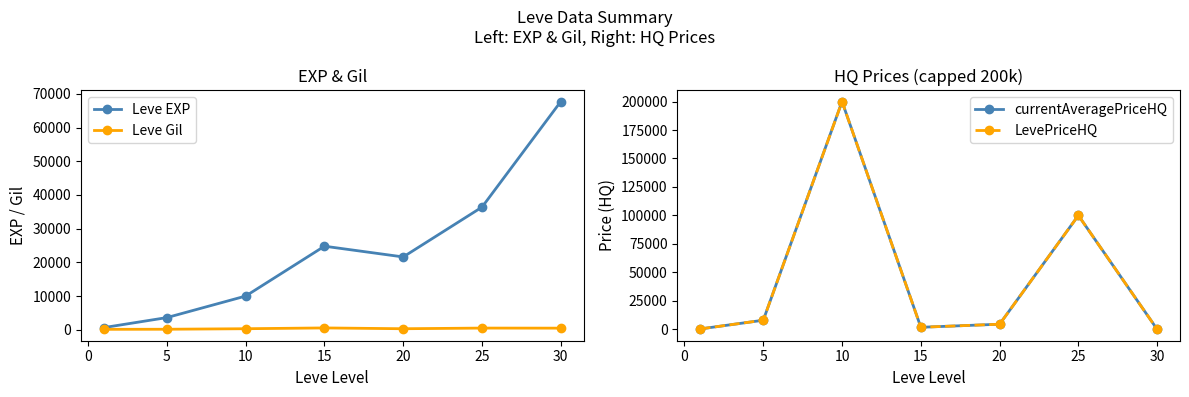

True or false: Leve EXP has more than 1 interior local peaks.

False